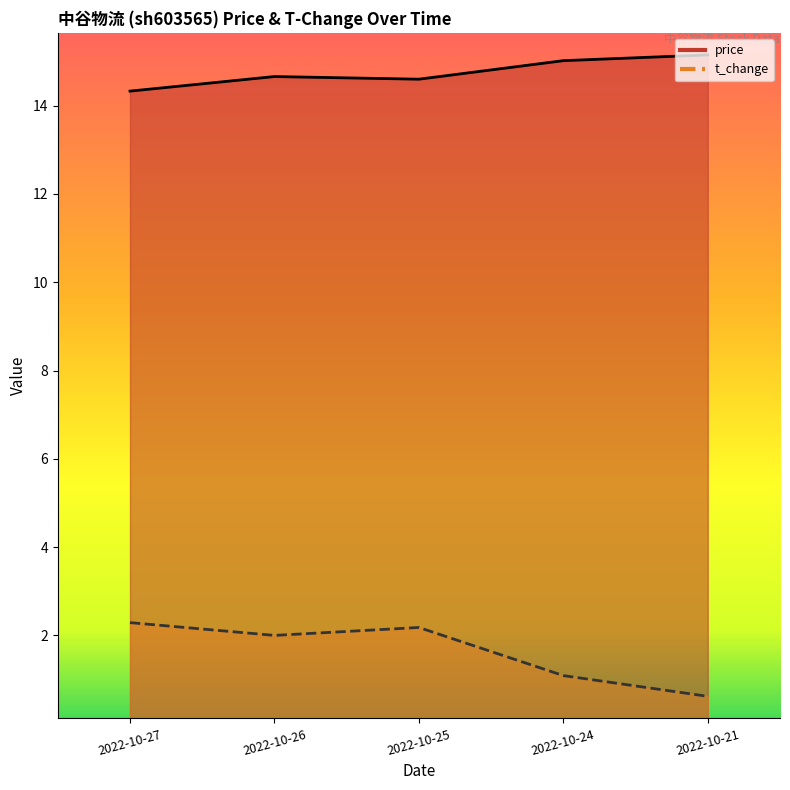

Which series has the largest total across all categories?

price